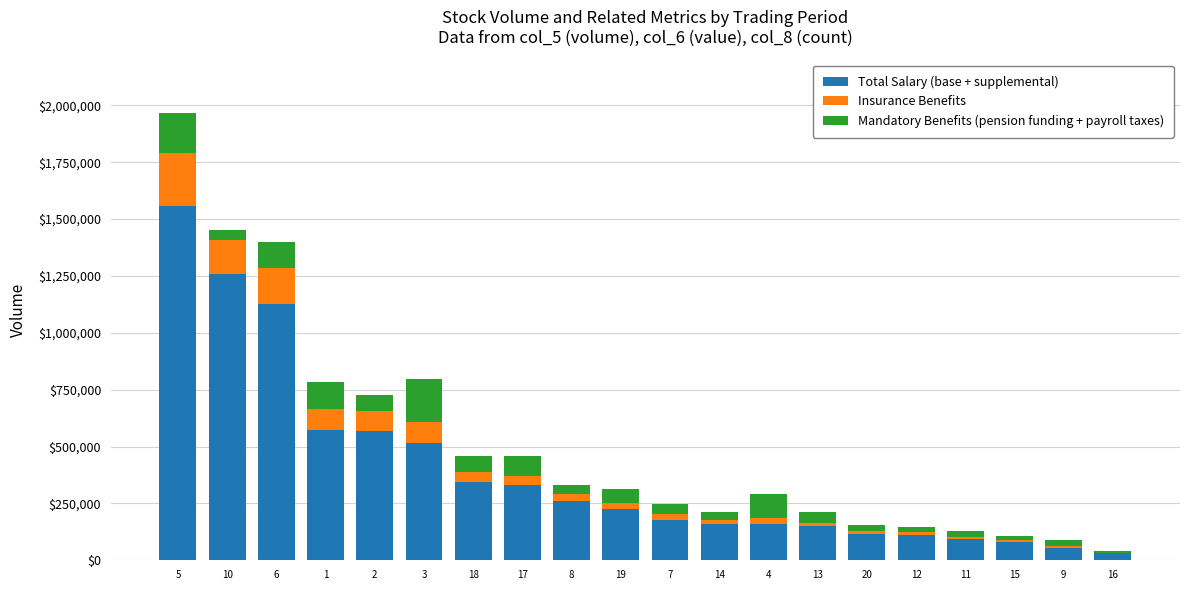

Are the bars grouped side by side (vs. stacked)?

No